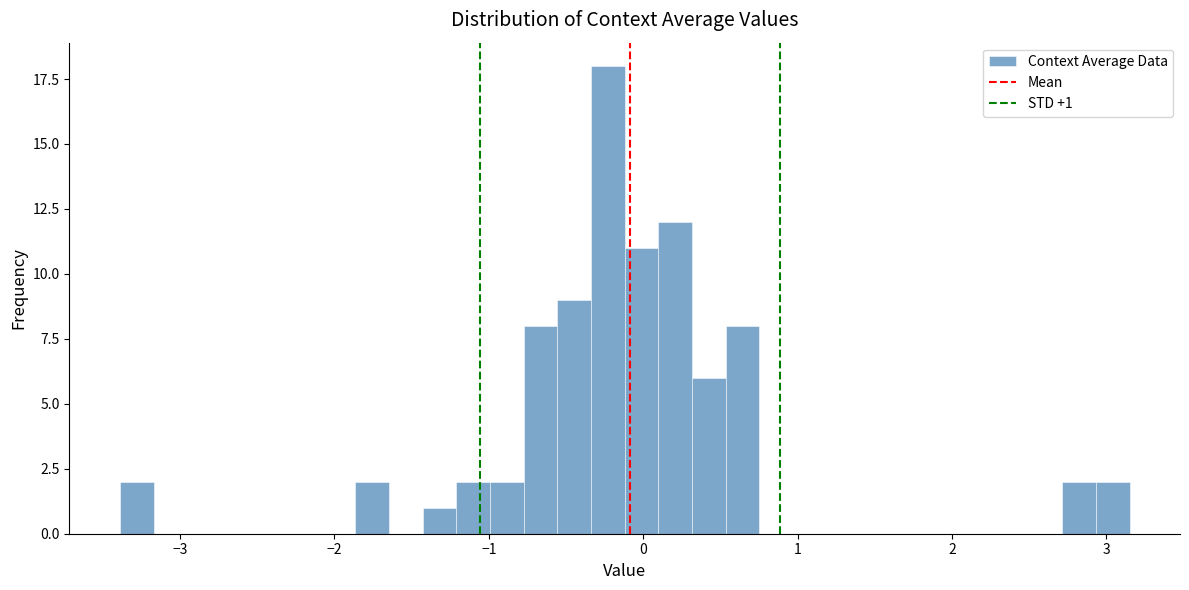

Read against the x-axis, roughly where is the centre of the tallest bar?

-0.2